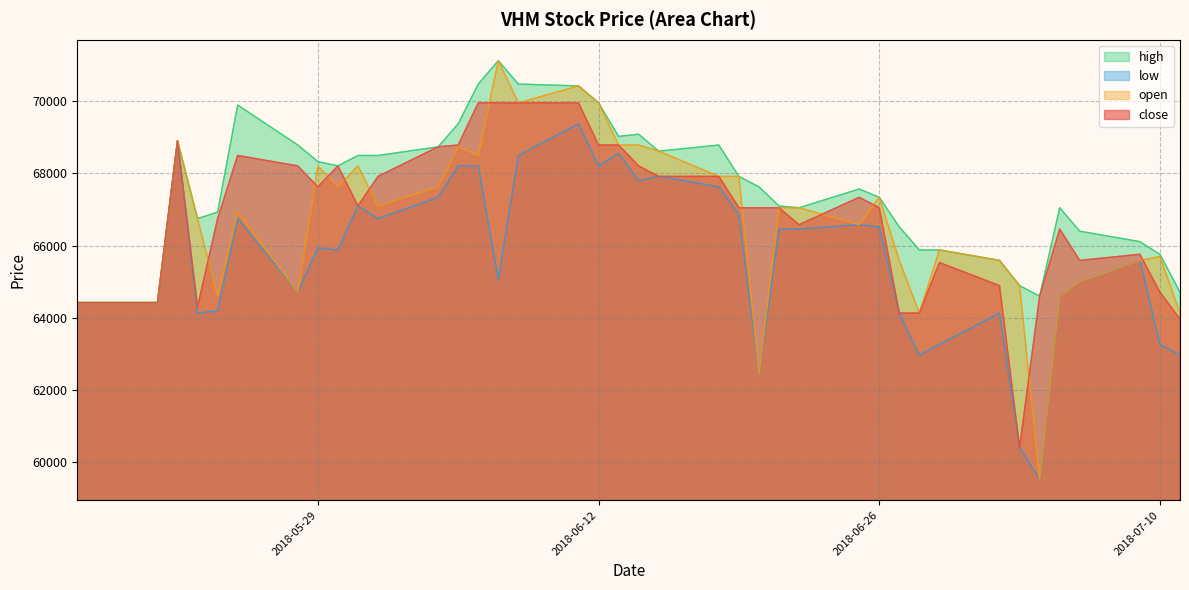

How many distinct data groups are displayed?

4